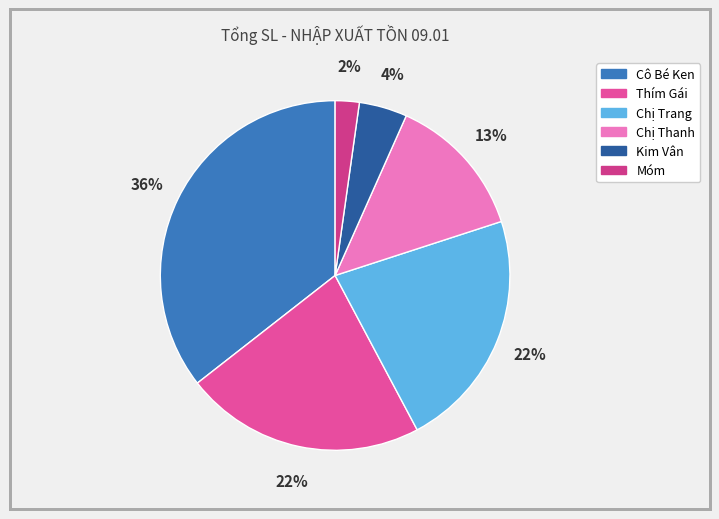

Which category has the smallest portion of the pie?

Móm